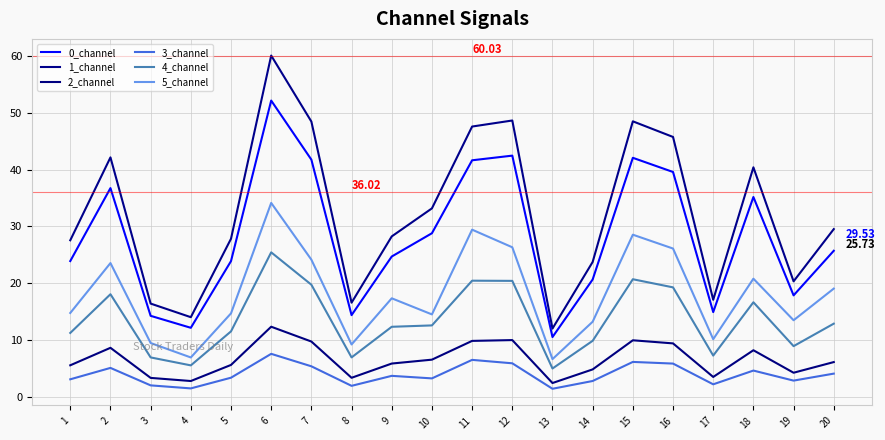

The 3_channel series shows 0.5 at 4. True or false?

False